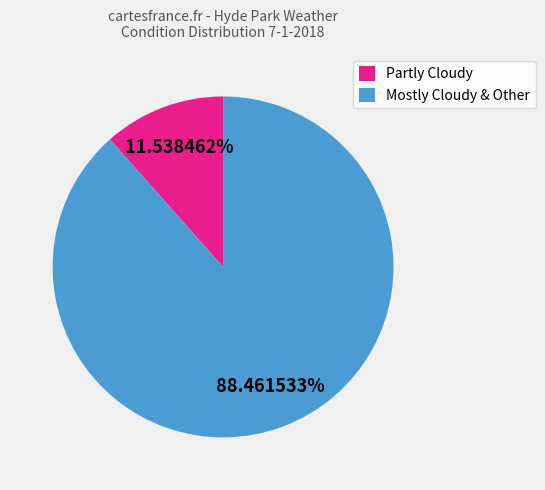

True or false: Partly Cloudy accounts for 65% of the total.

False